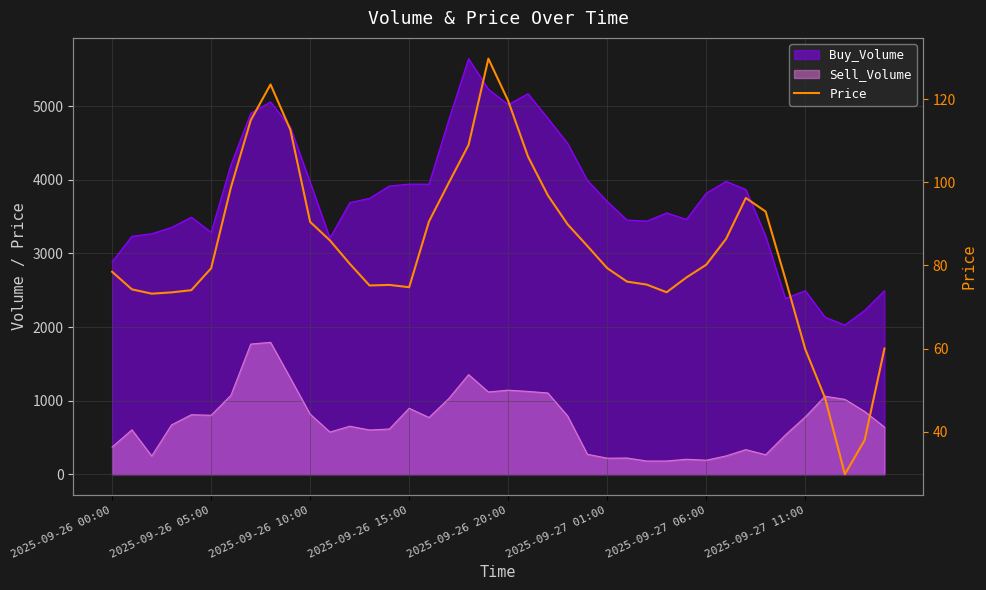

The chart shows a value of 137.6 at 2025-09-26 00:00. True or false?

False